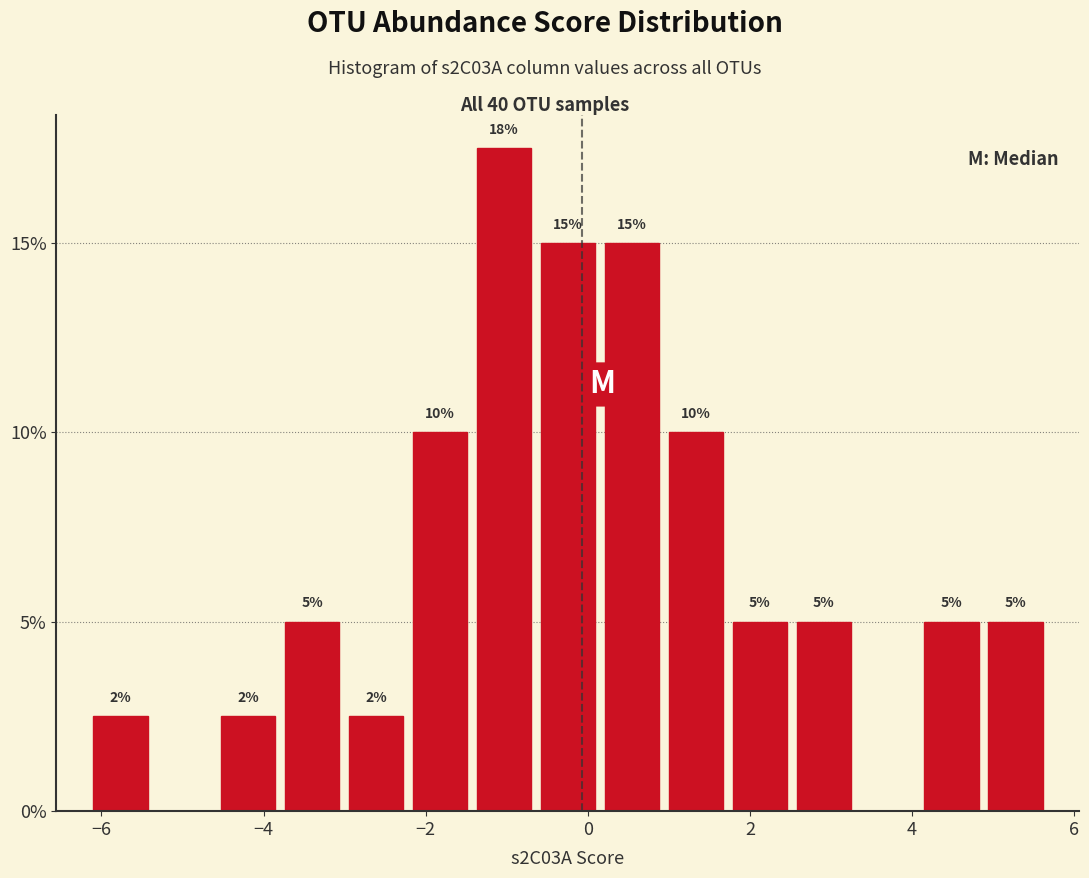

Around what value on the x-axis is the tallest bar? Give the approximate position of its centre, as read against the axis.

-1.0